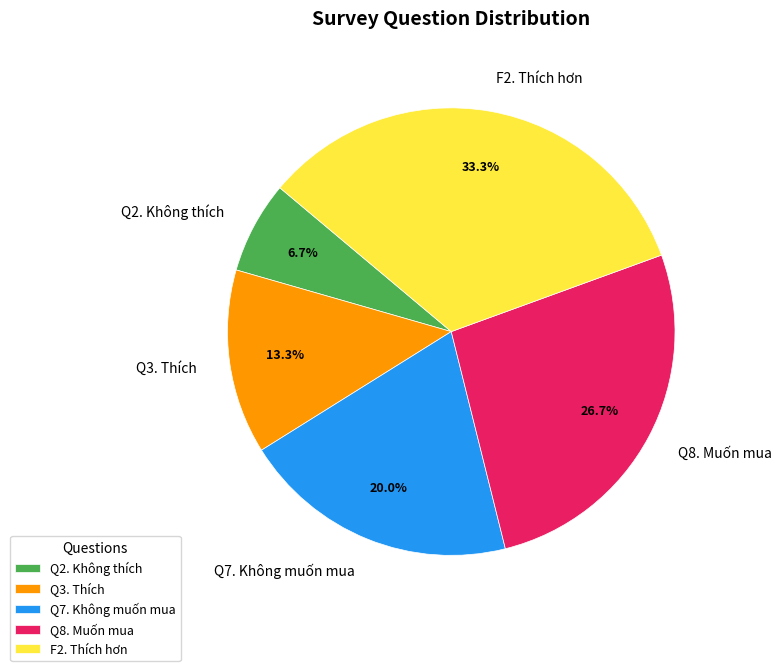

Combined, do Q7. Không muốn mua and Q2. Không thích account for over 50%?

No